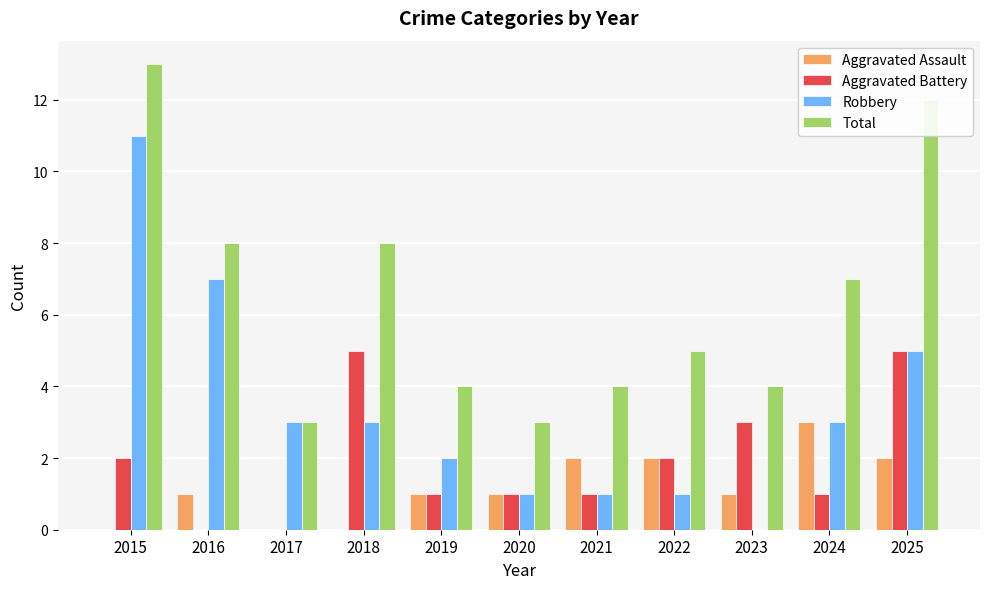

Which series changed the most between 2017 and 2024?

Total